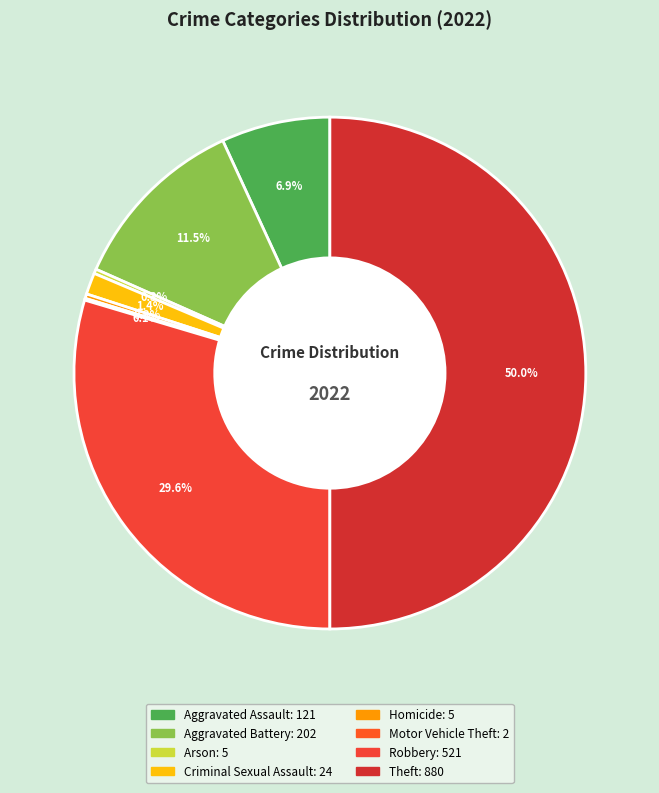

To the nearest percent, what is the combined percentage of Criminal Sexual Assault and Aggravated Battery?

13%